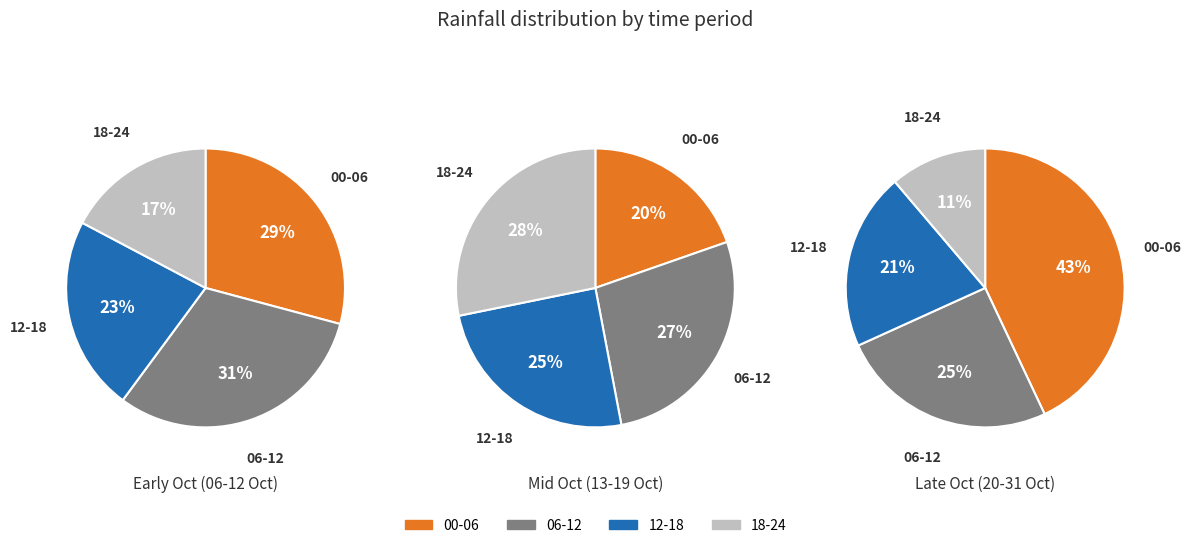

Does 2023-10-27 represent more than half of the total?

No